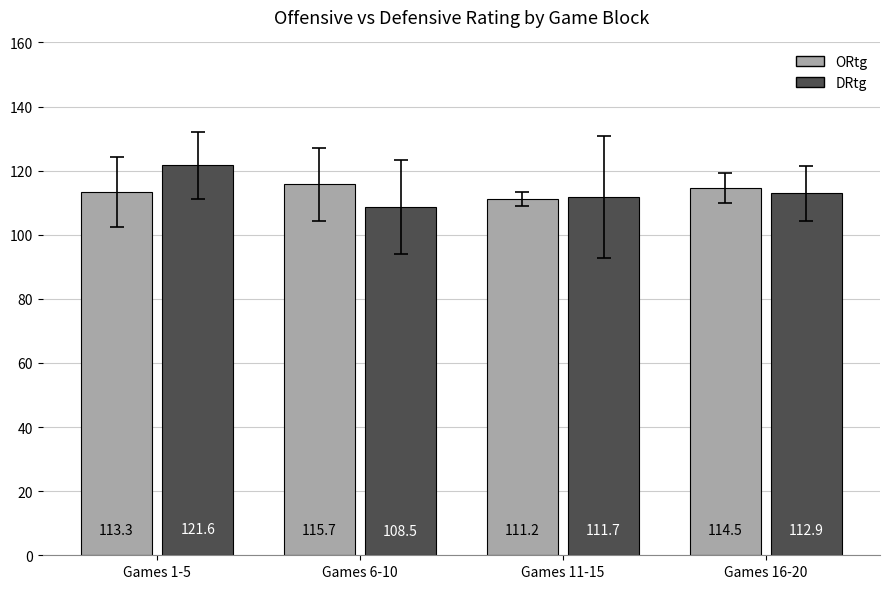

Which series has the widest spread of values?

DRtg